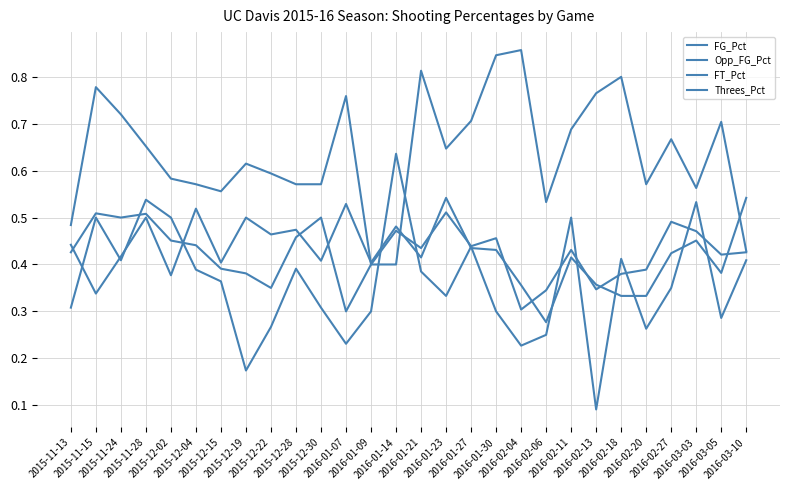

Reading left to right, list all the values displayed in this chart.

FG_Pct: 2015-11-13=0.4	2015-11-15=0.5	2015-11-24=0.5	2015-11-28=0.5	2015-12-02=0.5	2015-12-04=0.4	2015-12-15=0.4	2015-12-19=0.4	2015-12-22=0.3	2015-12-28=0.5	2015-12-30=0.5	2016-01-07=0.3	2016-01-09=0.4	2016-01-14=0.5	2016-01-21=0.4	2016-01-23=0.5	2016-01-27=0.4	2016-01-30=0.5	2016-02-04=0.3	2016-02-06=0.3	2016-02-11=0.4	2016-02-13=0.3	2016-02-18=0.4	2016-02-20=0.4	2016-02-27=0.5	2016-03-03=0.5	2016-03-05=0.4	2016-03-10=0.4
Opp_FG_Pct: 2015-11-13=0.4	2015-11-15=0.3	2015-11-24=0.4	2015-11-28=0.5	2015-12-02=0.4	2015-12-04=0.5	2015-12-15=0.4	2015-12-19=0.5	2015-12-22=0.5	2015-12-28=0.5	2015-12-30=0.4	2016-01-07=0.5	2016-01-09=0.4	2016-01-14=0.5	2016-01-21=0.4	2016-01-23=0.5	2016-01-27=0.4	2016-01-30=0.4	2016-02-04=0.4	2016-02-06=0.3	2016-02-11=0.4	2016-02-13=0.4	2016-02-18=0.3	2016-02-20=0.3	2016-02-27=0.4	2016-03-03=0.5	2016-03-05=0.4	2016-03-10=0.5
FT_Pct: 2015-11-13=0.5	2015-11-15=0.8	2015-11-24=0.7	2015-11-28=0.7	2015-12-02=0.6	2015-12-04=0.6	2015-12-15=0.6	2015-12-19=0.6	2015-12-22=0.6	2015-12-28=0.6	2015-12-30=0.6	2016-01-07=0.8	2016-01-09=0.4	2016-01-14=0.4	2016-01-21=0.8	2016-01-23=0.6	2016-01-27=0.7	2016-01-30=0.8	2016-02-04=0.9	2016-02-06=0.5	2016-02-11=0.7	2016-02-13=0.8	2016-02-18=0.8	2016-02-20=0.6	2016-02-27=0.7	2016-03-03=0.6	2016-03-05=0.7	2016-03-10=0.4
Threes_Pct: 2015-11-13=0.3	2015-11-15=0.5	2015-11-24=0.4	2015-11-28=0.5	2015-12-02=0.5	2015-12-04=0.4	2015-12-15=0.4	2015-12-19=0.2	2015-12-22=0.3	2015-12-28=0.4	2015-12-30=0.3	2016-01-07=0.2	2016-01-09=0.3	2016-01-14=0.6	2016-01-21=0.4	2016-01-23=0.3	2016-01-27=0.4	2016-01-30=0.3	2016-02-04=0.2	2016-02-06=0.2	2016-02-11=0.5	2016-02-13=0.1	2016-02-18=0.4	2016-02-20=0.3	2016-02-27=0.3	2016-03-03=0.5	2016-03-05=0.3	2016-03-10=0.4